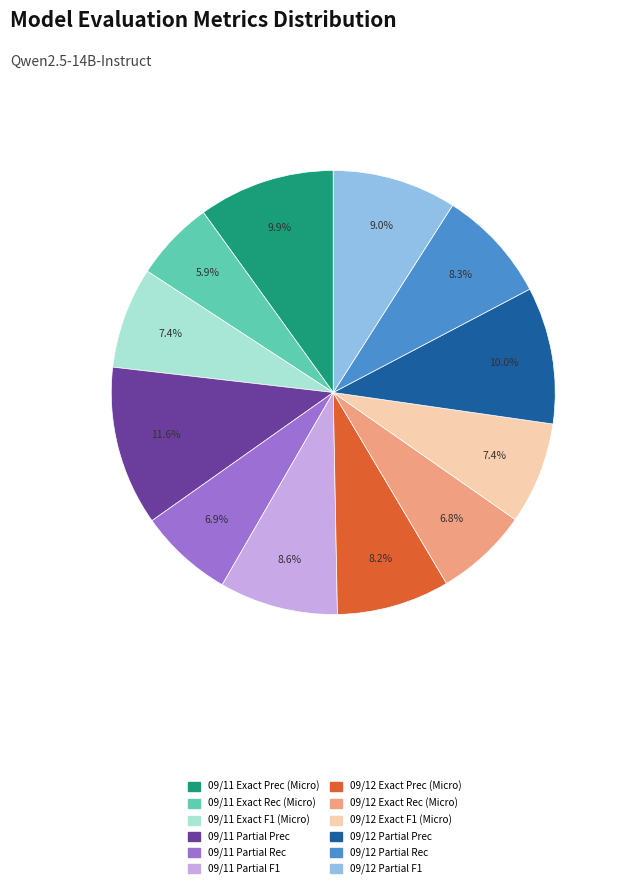

How many slices are in this pie chart?

12